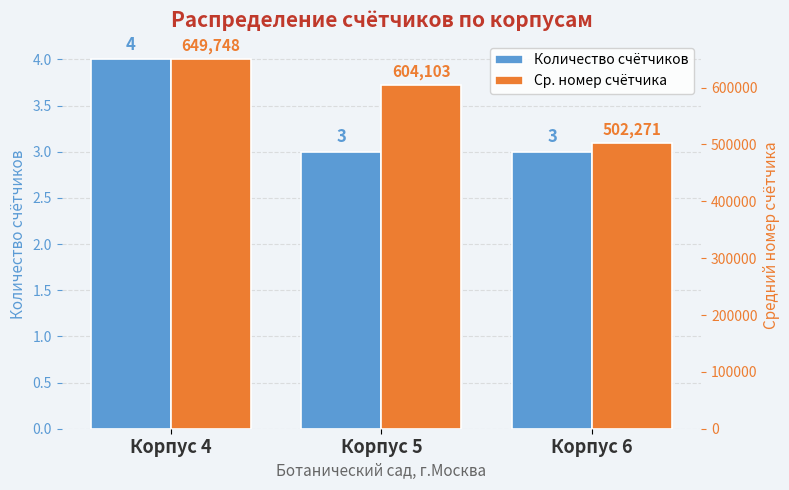

True or false: Ср. номер счётчика has a value of 164370 at Корпус 5.

False